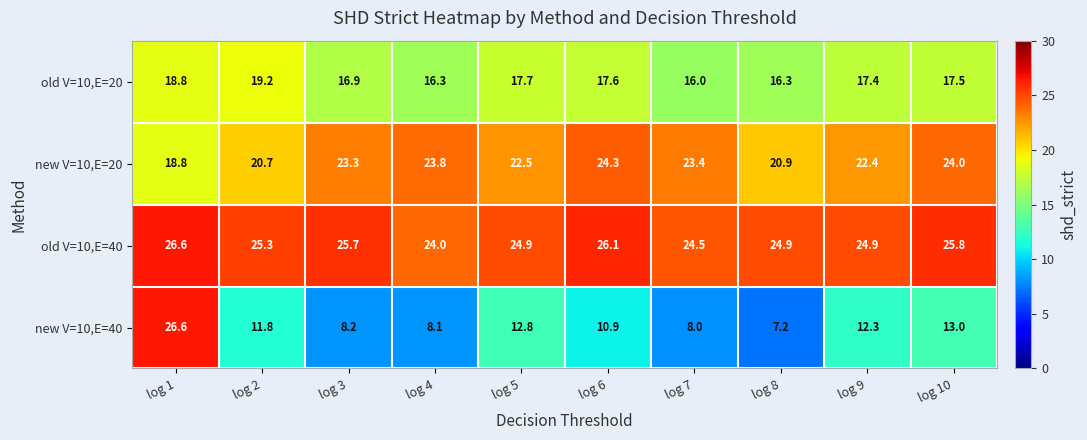

What is the average value of the old V=10,E=40 series?

25.3